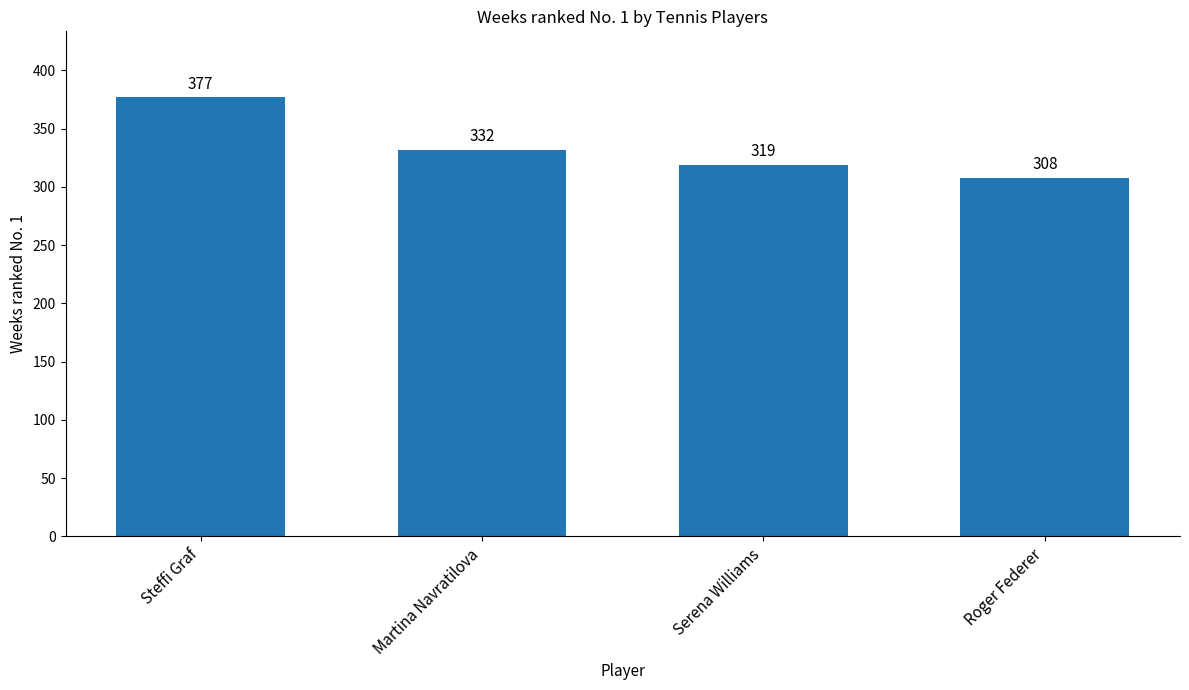

What is the minimum value shown in the chart?

308